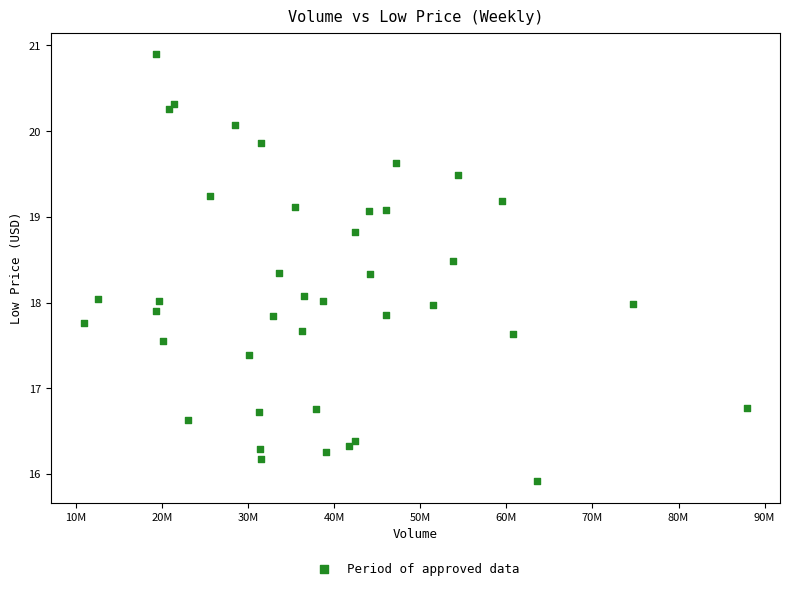

What is the range of X values (max minus min)?

77016387.0